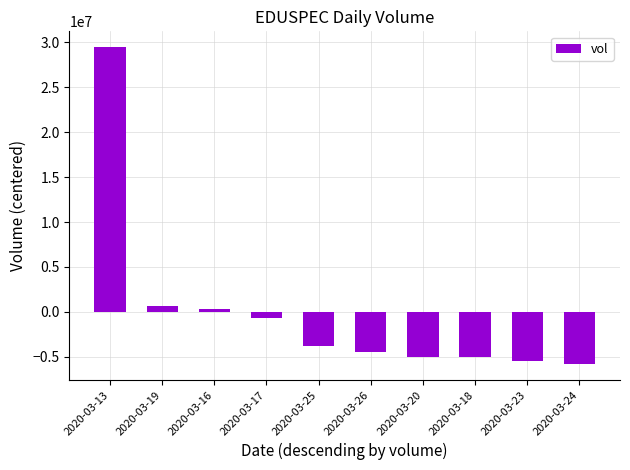

What is the smallest value displayed?

-5820840